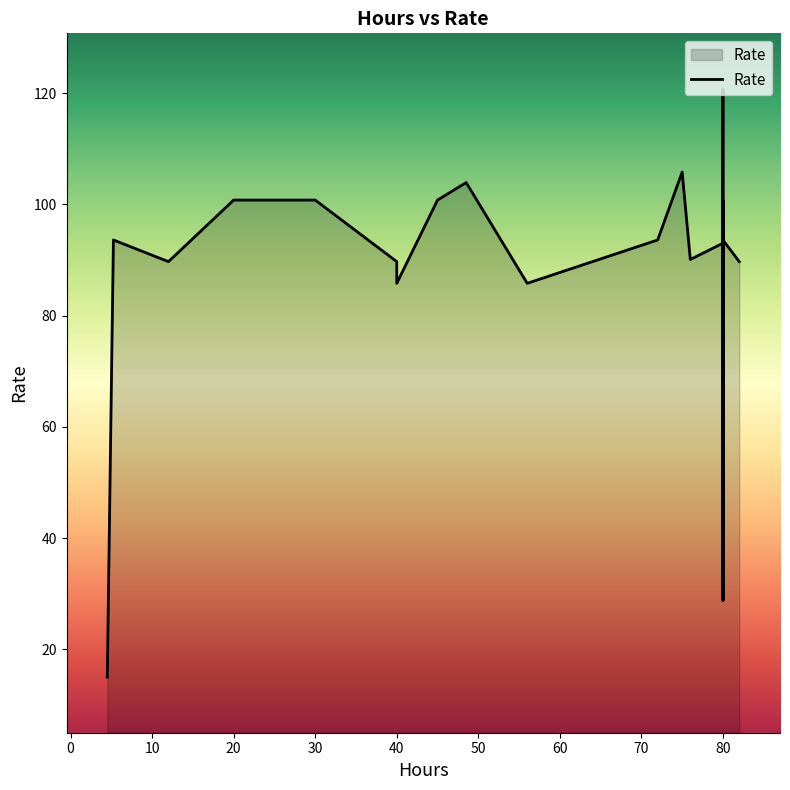

List the labels in order of value, smallest first.

4.5, 80, 80, 80, 80, 56, 40, 82, 12, 40, 76, 80, 80, 5.25, 80, 80, 72, 80, 80, 80, 80, 80, 80, 80, 30, 45, 80, 20, 48.51, 75, 80